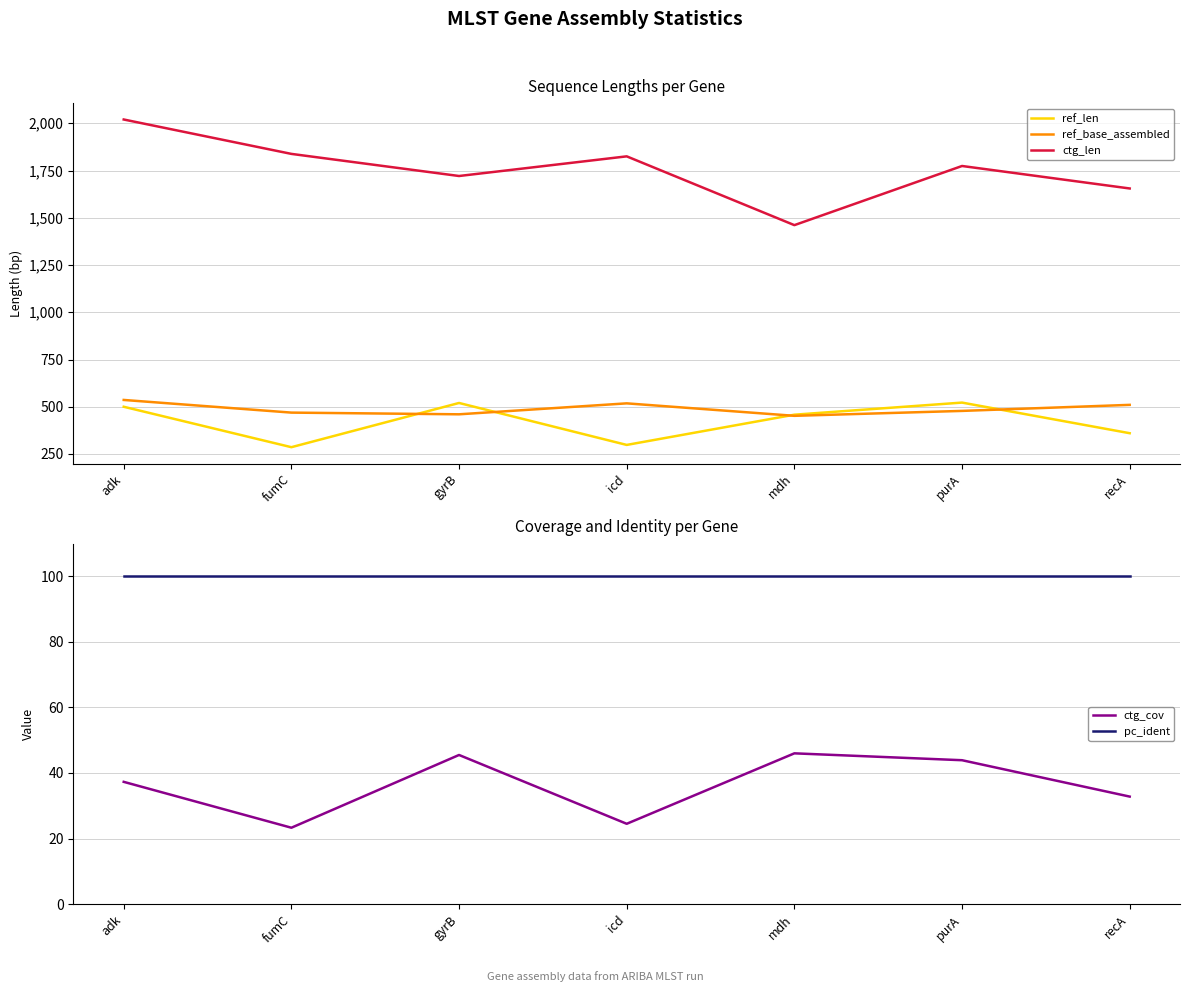

True or false: ref_base_assembled has a value of 452.0 at mdh.

True